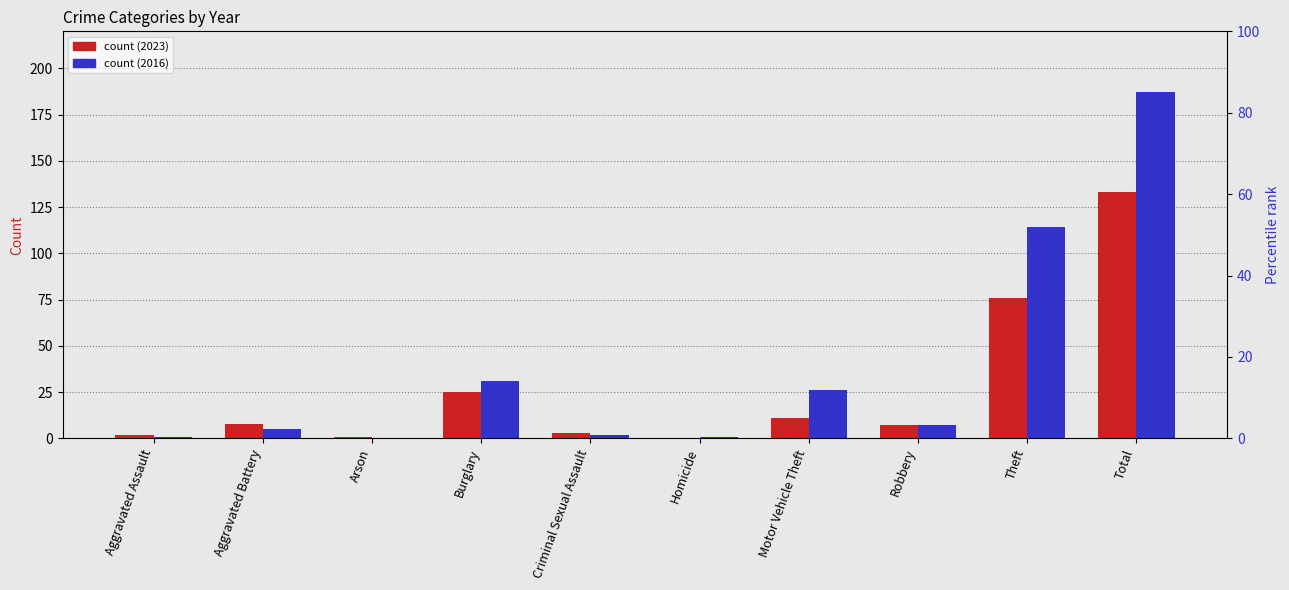

At which label does 2023 reach its peak?

Total